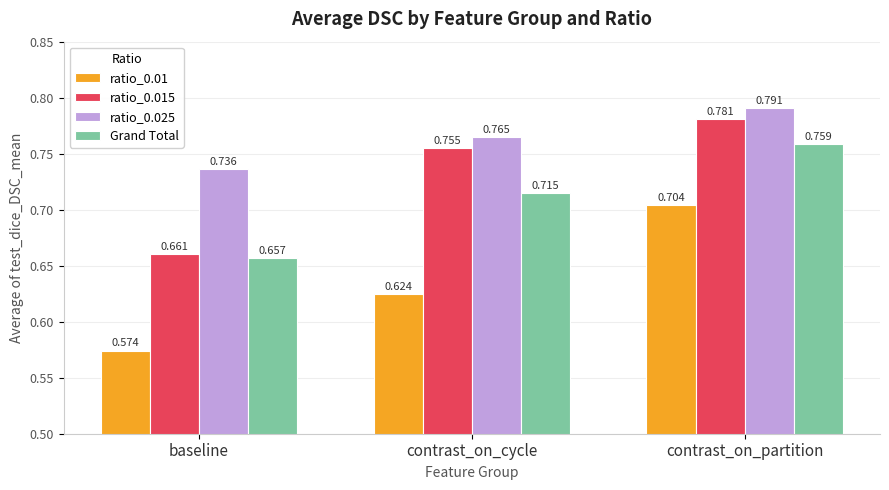

List the series in order of their overall mean, lowest first.

ratio_0.01, Grand Total, ratio_0.015, ratio_0.025